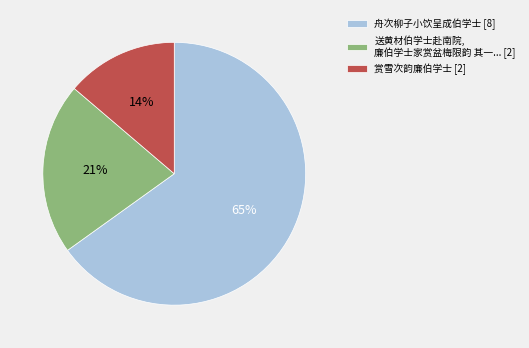

Between 赏雪次韵廉伯学士 [2] and 舟次柳子小饮呈成伯学士 [8], which is larger?

舟次柳子小饮呈成伯学士 [8]